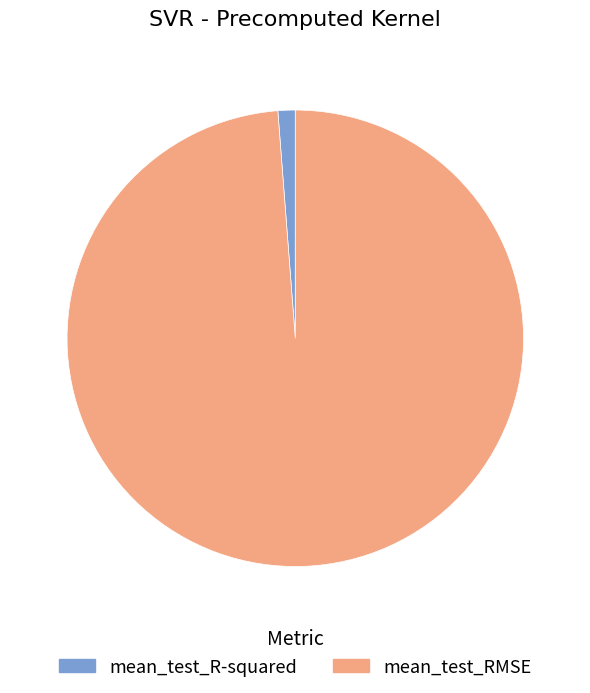

Does any single category account for the majority?

Yes